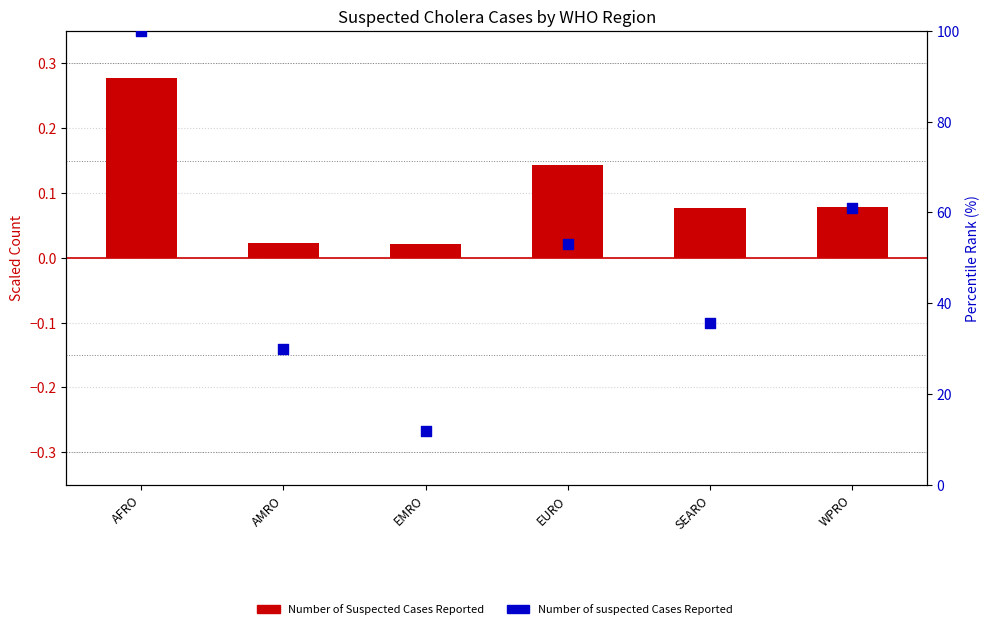

Which series reaches the maximum Y coordinate?

Number of suspected Cases Reported